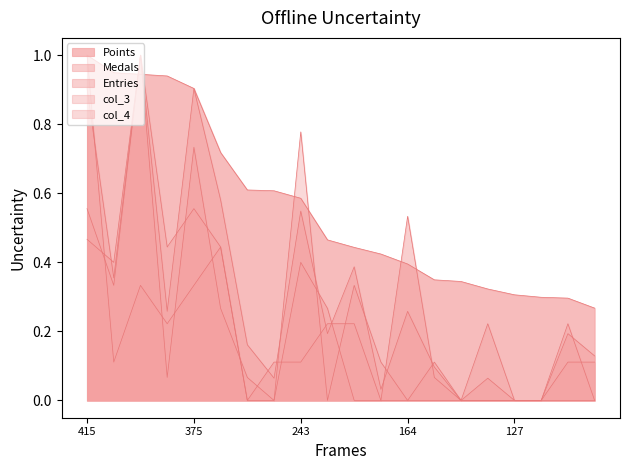

Which series has the largest total across all categories?

Points